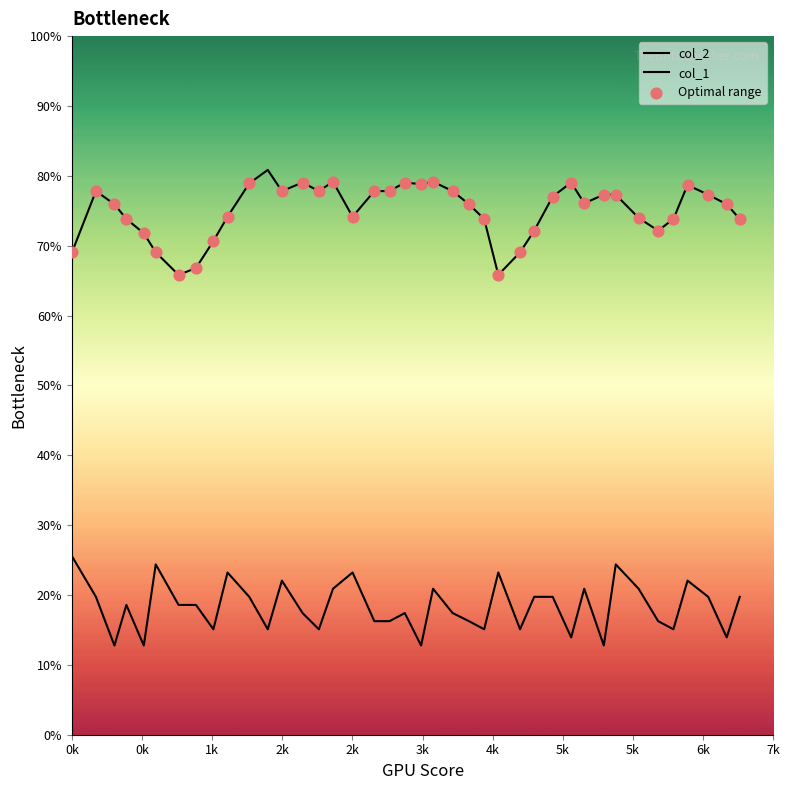

What are all the series names shown in the legend?

col_2, col_1